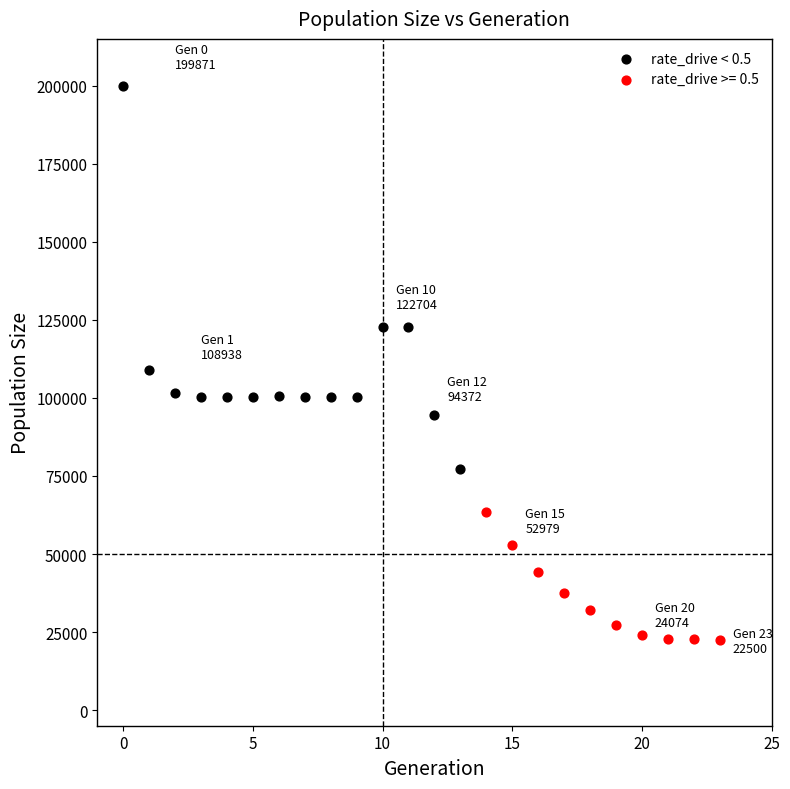

Which series contains the lowest Y value?

rate_drive >= 0.5